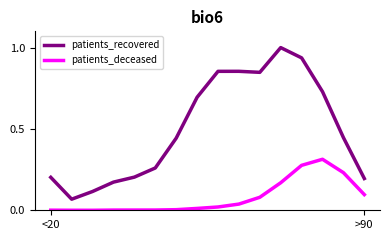

True or false: patients_deceased and patients_recovered intersect in this chart.

False